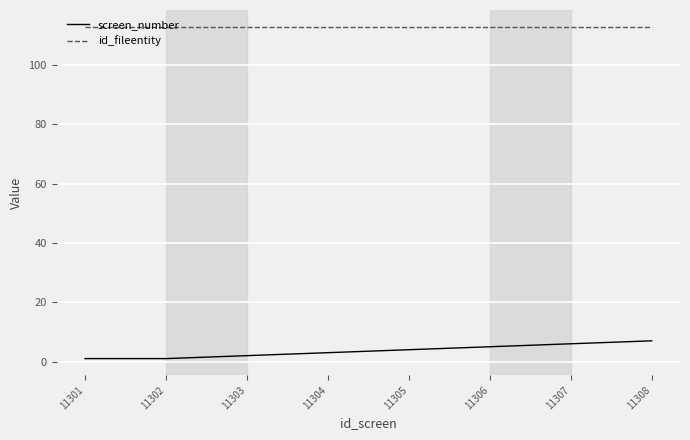

At how many categories does at least one series exceed 11?

8